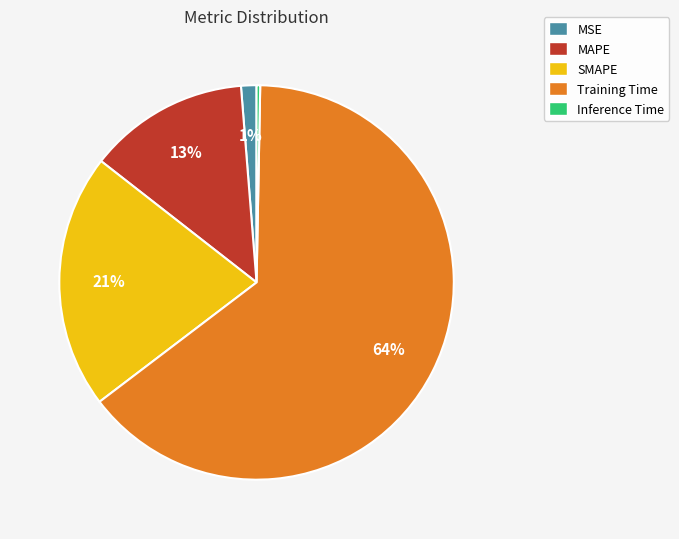

Which slice is the largest?

Training Time